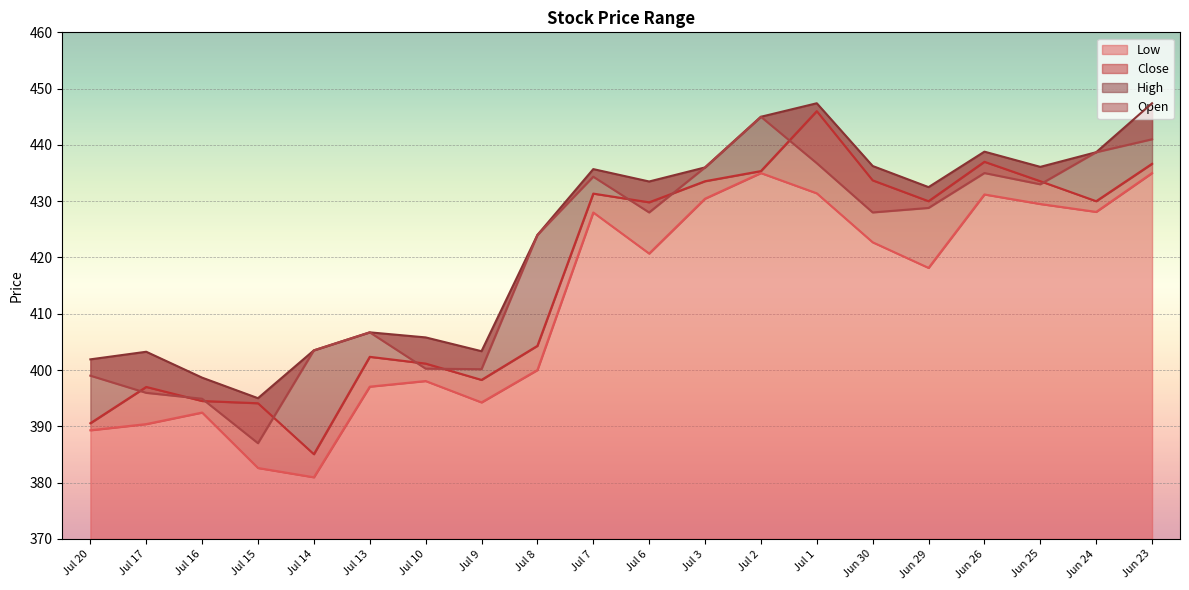

At which label does Close first exceed 430?

Jul 7